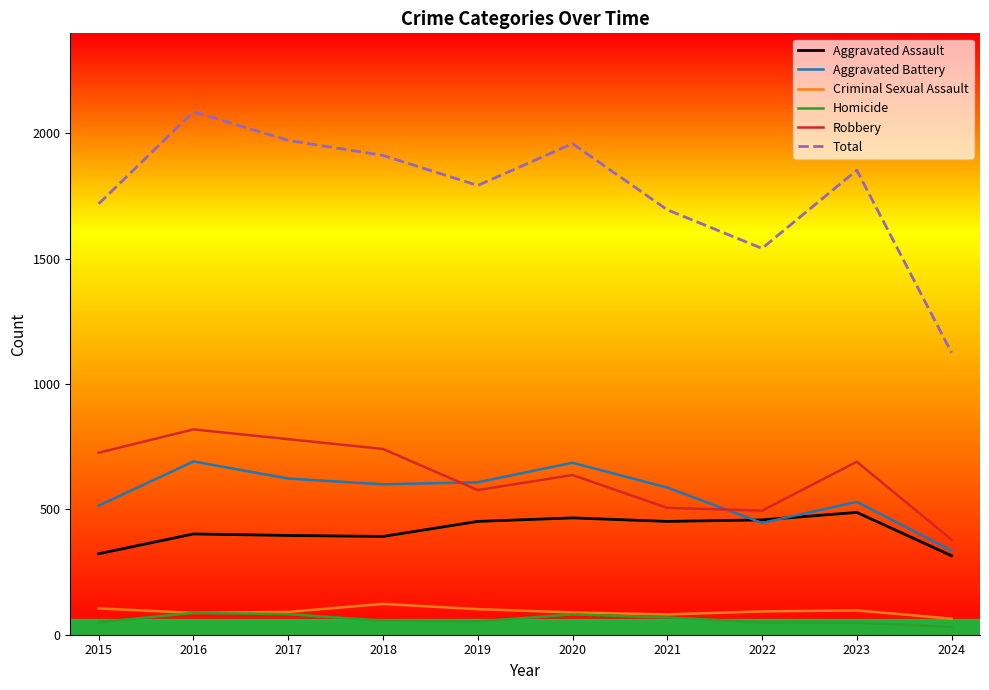

Which series changed the most between 2017 and 2019?

Robbery